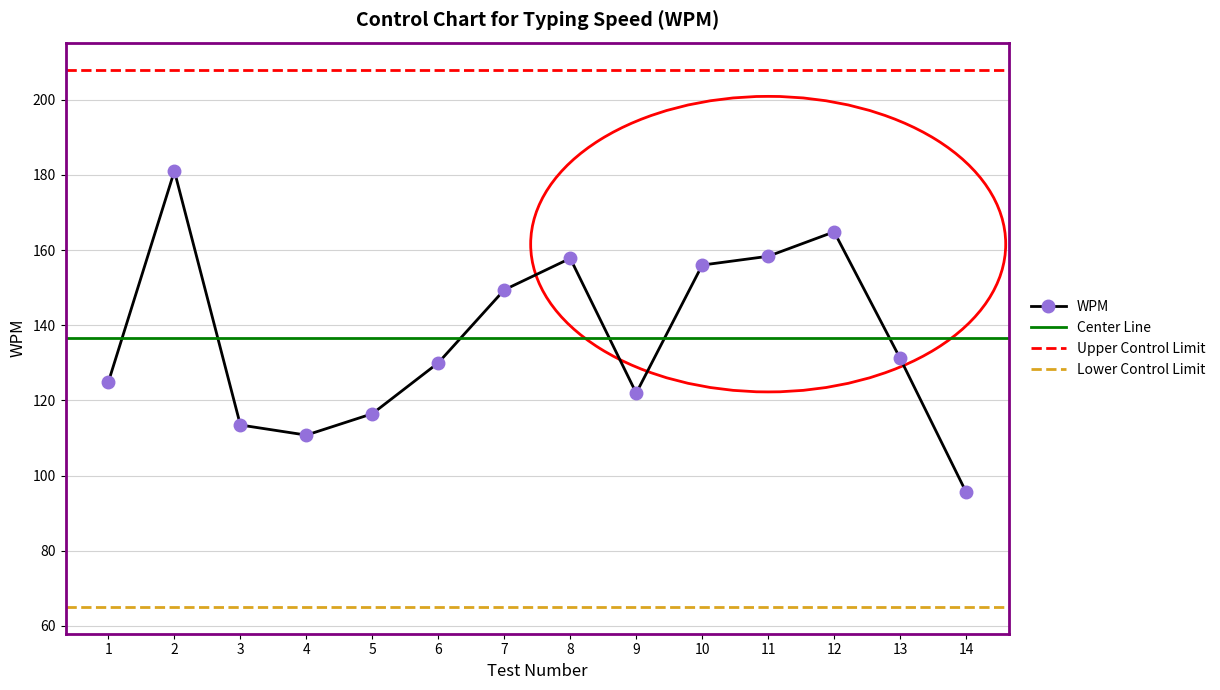

What is the sum of all values?

1911.9